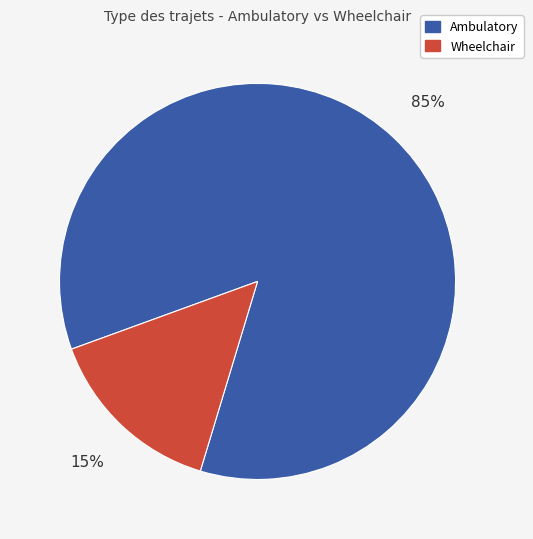

The Ambulatory slice represents 93% of the pie. True or false?

False